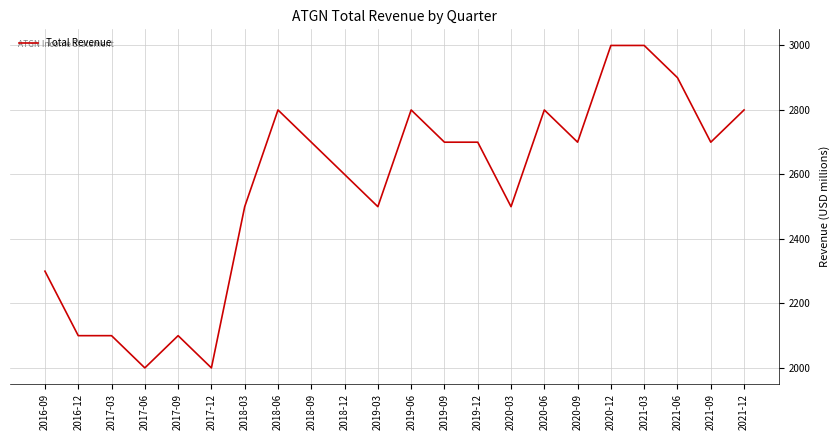

Is it true that the value at 2017-12 is 2000?

True